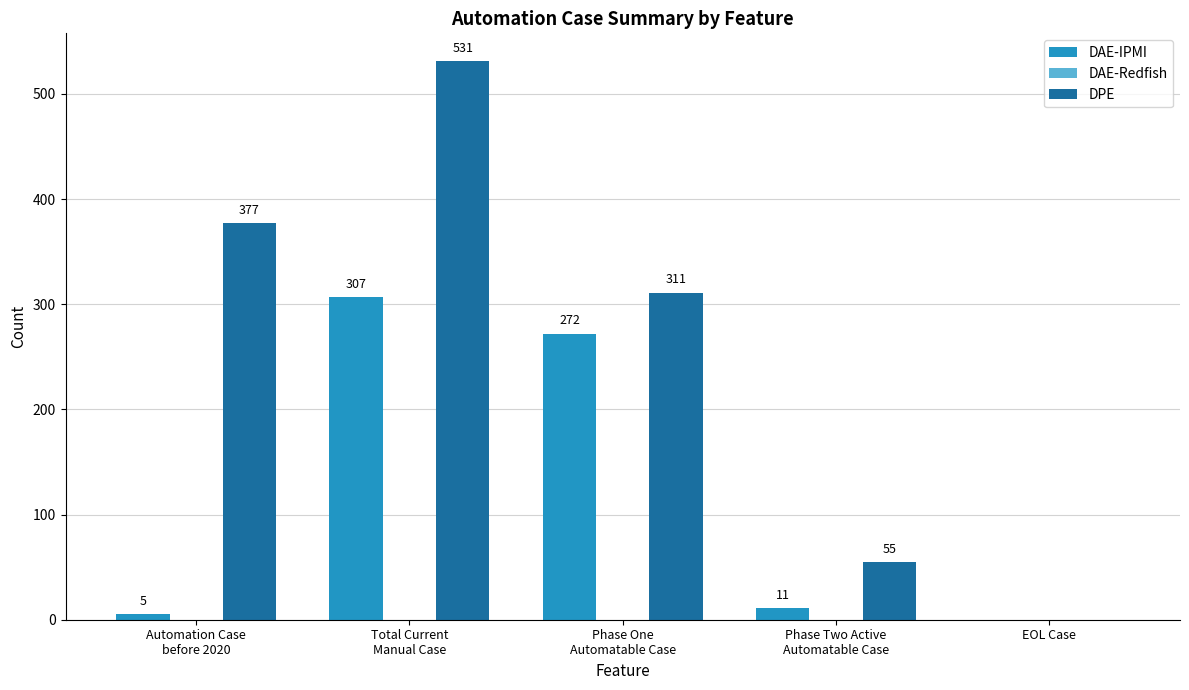

Which series has the largest total across all categories?

DPE